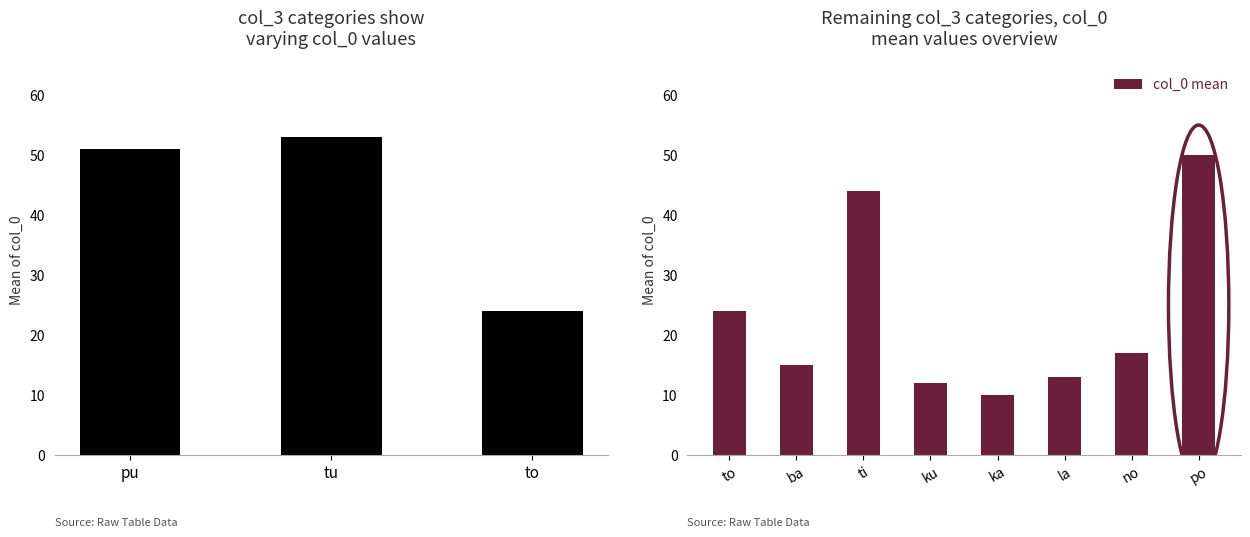

Is it true that the value at ba is 6?

False